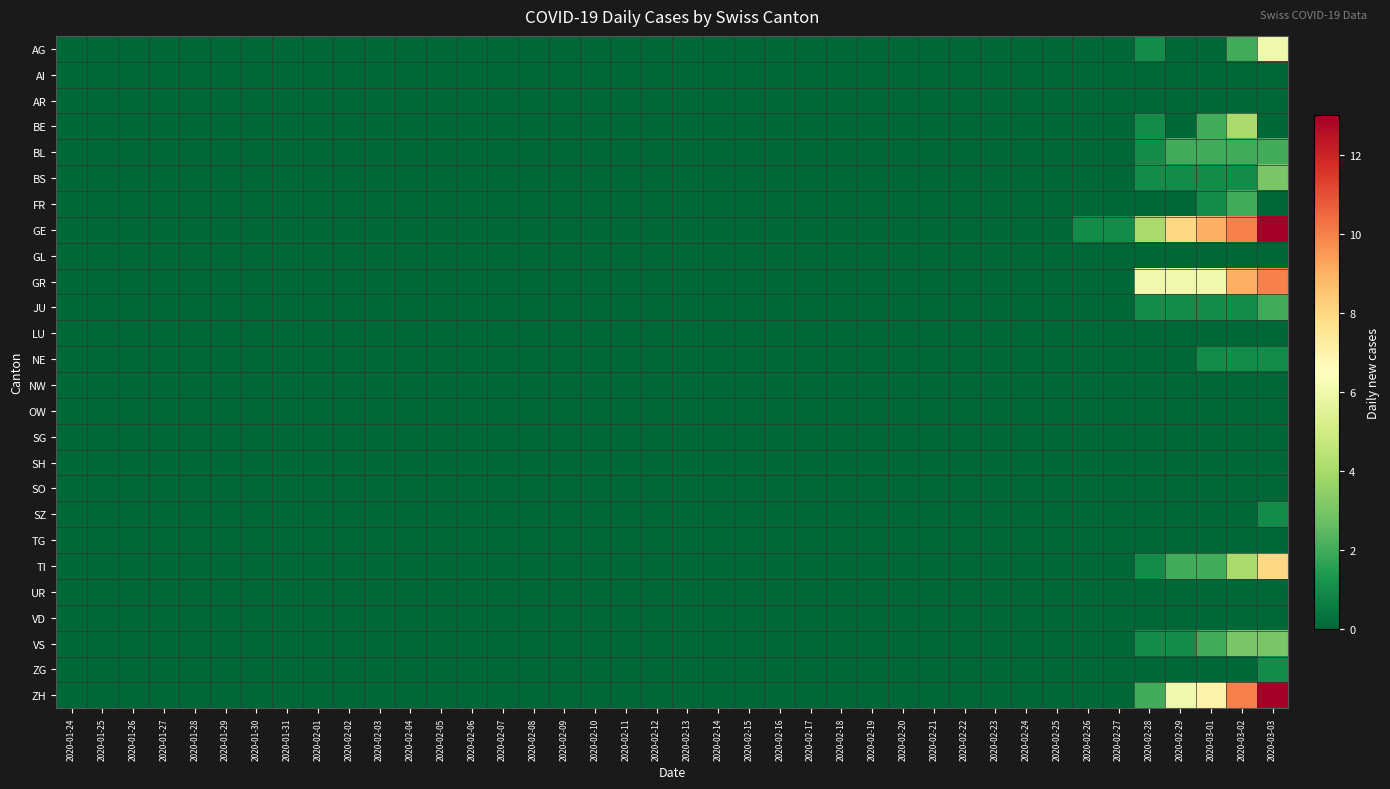

How many data points does each series have?

40